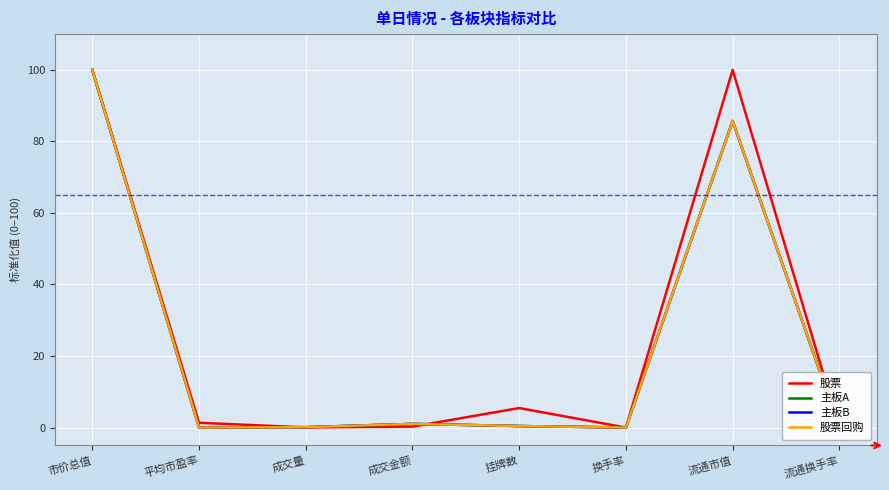

Read the 股票回购 value at 流通市值.

85.7